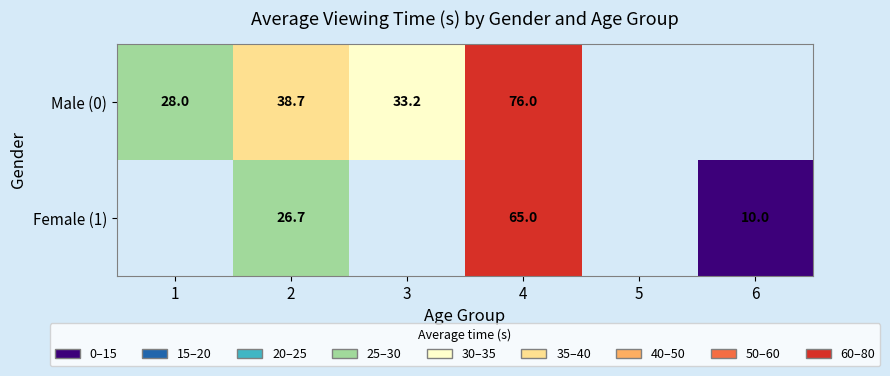

Which has a higher value, 3 or 4?

4